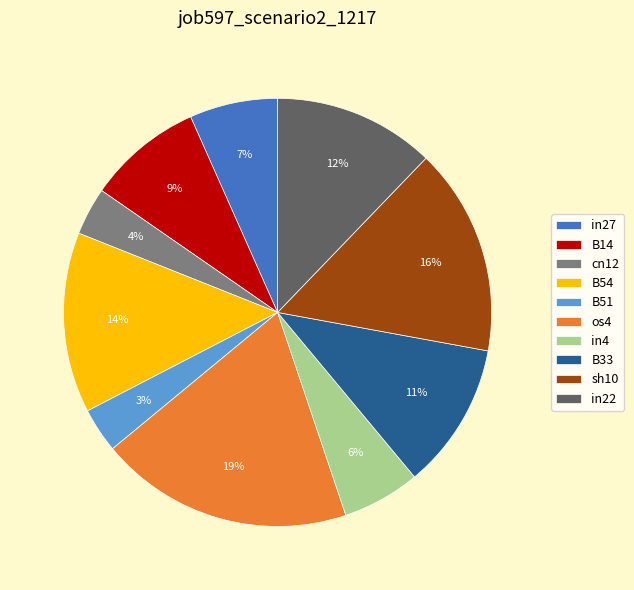

True or false: in22 accounts for 12% of the total.

True